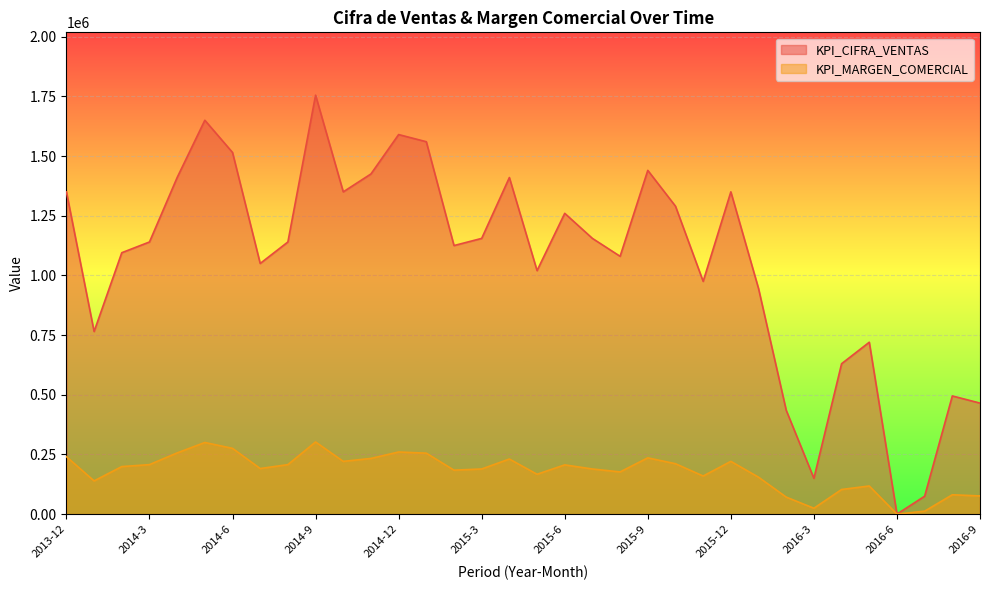

Reading left to right, what are all the values shown in this chart?

KPI_CIFRA_VENTAS: 1350000	765000	1095000	1140000	1410000	1650000	1515000	1050000	1140000	1755000	1350000	1425000	1590000	1560000	1125000	1155000	1410000	1020000	1260000	1155000	1080000	1440000	1290000	975000	1350000	945000	435000	150000	630000	720000	0	75000	495000	465000
KPI_MARGEN_COMERCIAL: 240545	139091	199091	207273	256364	300000	275455	190909	207273	302182	220909	233182	260182	255273	184091	189000	230727	166909	206182	189000	176727	235636	211091	159545	220909	154636	71182	24545	103091	117818	0	12273	81000	76091